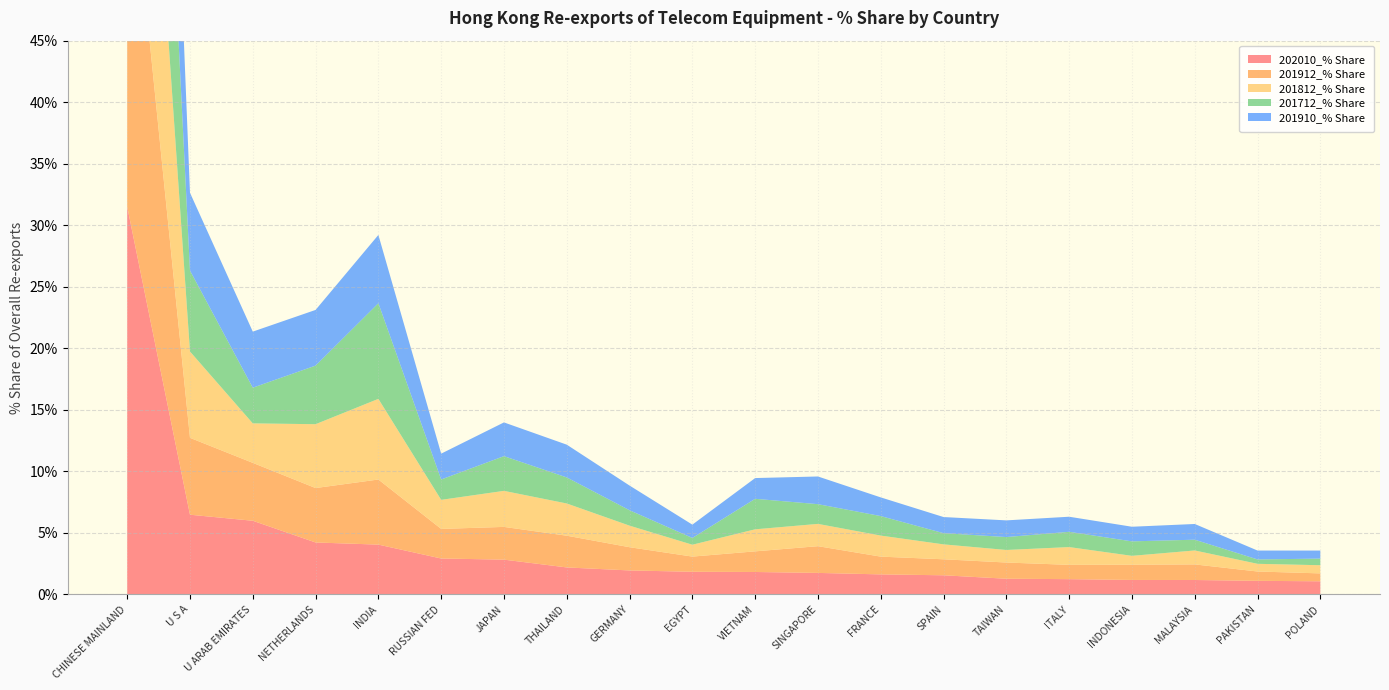

Reading right to left, transcribe all the data shown in this chart.

202010_% Share: POLAND=1.1	PAKISTAN=1.1	MALAYSIA=1.2	INDONESIA=1.2	ITALY=1.2	TAIWAN=1.3	SPAIN=1.6	FRANCE=1.6	SINGAPORE=1.7	VIETNAM=1.8	EGYPT=1.8	GERMANY=1.9	THAILAND=2.2	JAPAN=2.8	RUSSIAN FED=2.9	INDIA=4.0	NETHERLANDS=4.2	U ARAB EMIRATES=6.0	U S A=6.5	CHINESE MAINLAND=31.5
201912_% Share: POLAND=0.6	PAKISTAN=0.8	MALAYSIA=1.3	INDONESIA=1.2	ITALY=1.2	TAIWAN=1.3	SPAIN=1.3	FRANCE=1.4	SINGAPORE=2.2	VIETNAM=1.7	EGYPT=1.2	GERMANY=1.9	THAILAND=2.6	JAPAN=2.7	RUSSIAN FED=2.4	INDIA=5.3	NETHERLANDS=4.4	U ARAB EMIRATES=4.7	U S A=6.2	CHINESE MAINLAND=31.4
201812_% Share: POLAND=0.7	PAKISTAN=0.6	MALAYSIA=1.1	INDONESIA=0.7	ITALY=1.4	TAIWAN=1.0	SPAIN=1.2	FRANCE=1.7	SINGAPORE=1.8	VIETNAM=1.8	EGYPT=1.0	GERMANY=1.8	THAILAND=2.6	JAPAN=2.9	RUSSIAN FED=2.4	INDIA=6.6	NETHERLANDS=5.2	U ARAB EMIRATES=3.2	U S A=7.0	CHINESE MAINLAND=30.6
201712_% Share: POLAND=0.5	PAKISTAN=0.4	MALAYSIA=0.9	INDONESIA=1.2	ITALY=1.2	TAIWAN=1.1	SPAIN=0.9	FRANCE=1.6	SINGAPORE=1.6	VIETNAM=2.5	EGYPT=0.5	GERMANY=1.3	THAILAND=2.1	JAPAN=2.8	RUSSIAN FED=1.7	INDIA=7.8	NETHERLANDS=4.8	U ARAB EMIRATES=2.9	U S A=6.6	CHINESE MAINLAND=35.5
201910_% Share: POLAND=0.7	PAKISTAN=0.7	MALAYSIA=1.3	INDONESIA=1.2	ITALY=1.2	TAIWAN=1.4	SPAIN=1.3	FRANCE=1.5	SINGAPORE=2.2	VIETNAM=1.7	EGYPT=1.1	GERMANY=2.0	THAILAND=2.7	JAPAN=2.7	RUSSIAN FED=2.1	INDIA=5.5	NETHERLANDS=4.5	U ARAB EMIRATES=4.6	U S A=6.3	CHINESE MAINLAND=30.4